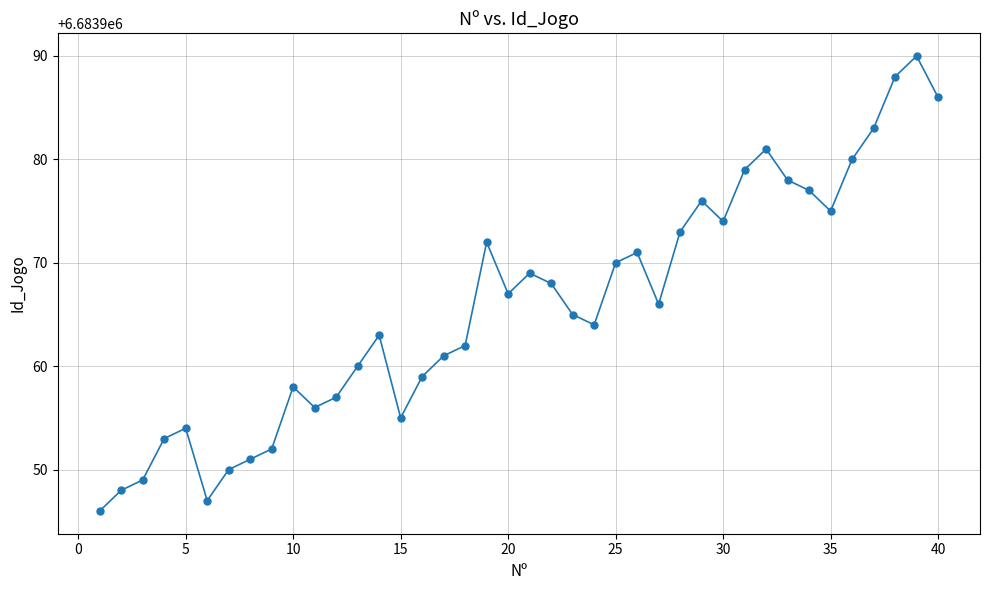

How many interior local valleys (lower than both neighbors) does the data have?

8